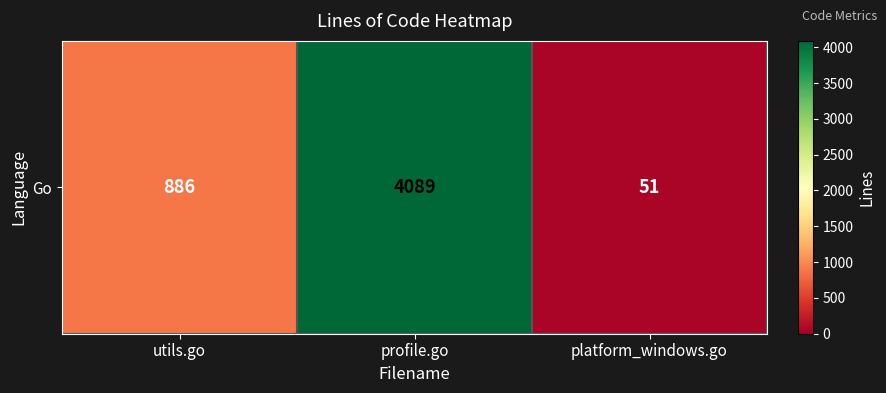

How many values are between 51 and 4089?

3